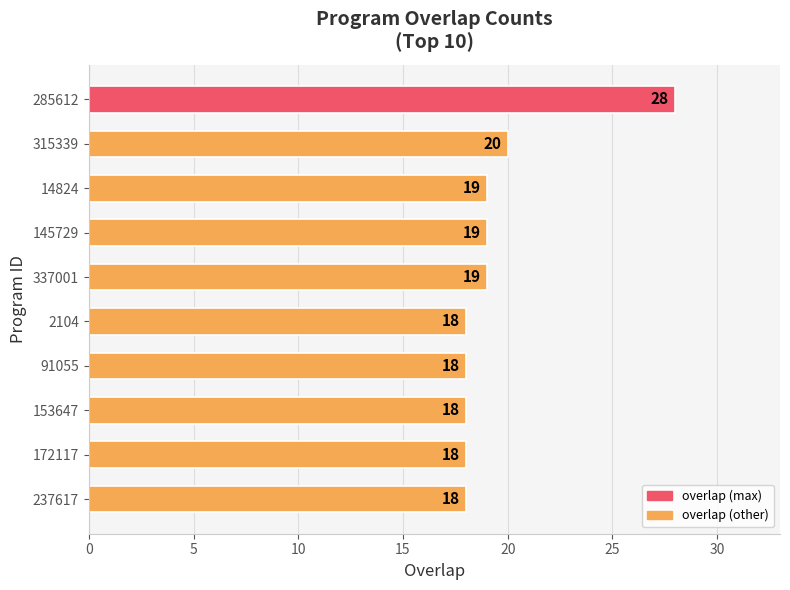

What is the difference between the maximum and minimum values?

10